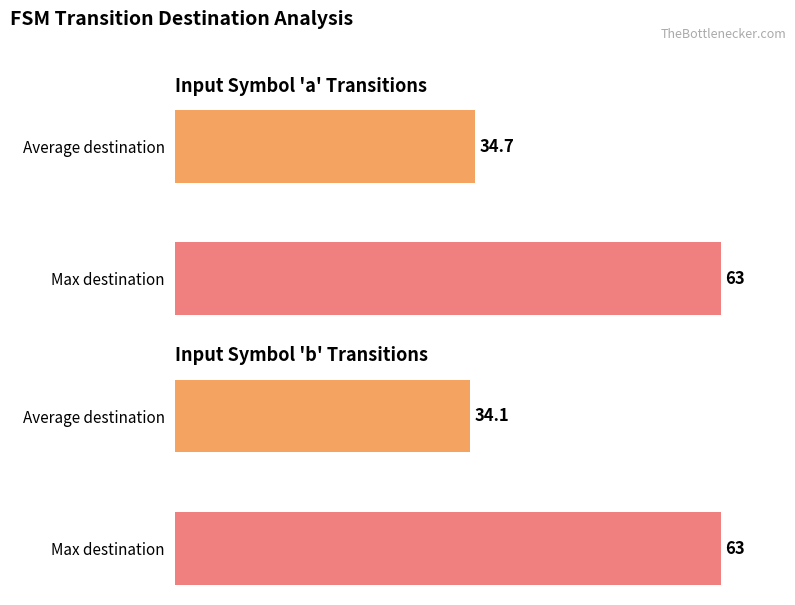

How many bars are there in each group?

2